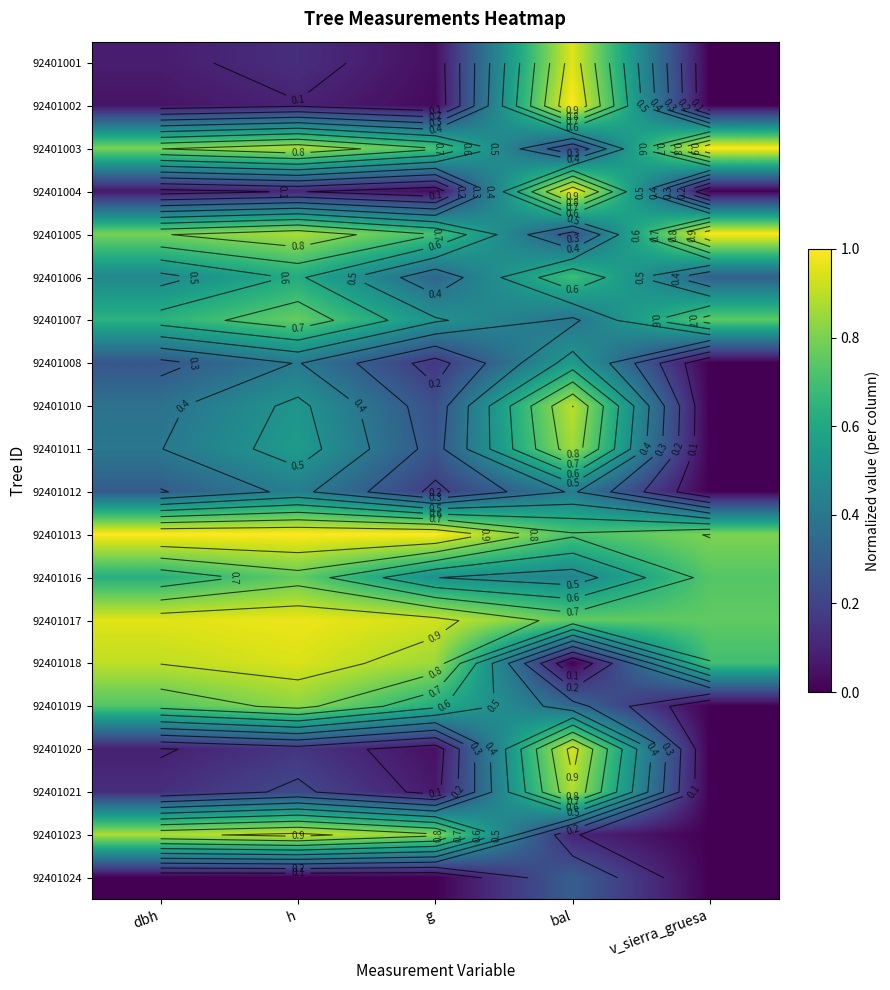

At which label is 92401004 closest to 0?

v_sierra_gruesa